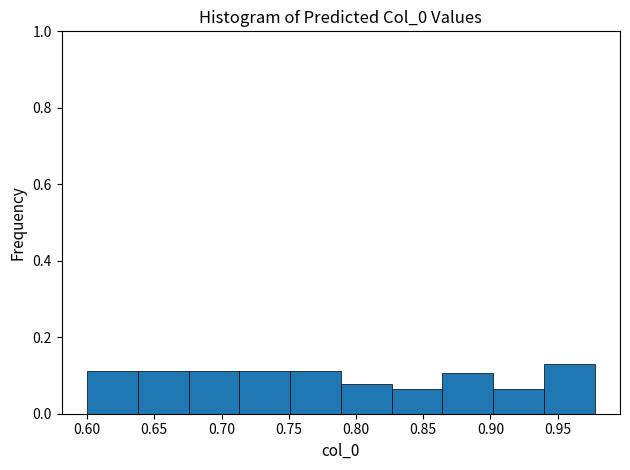

What is the height of the bar covering 0.790 to 0.825 on the x-axis? Neither the bar edges nor the heights are printed on the chart, so give them approximately, as read against the axes.

0.08